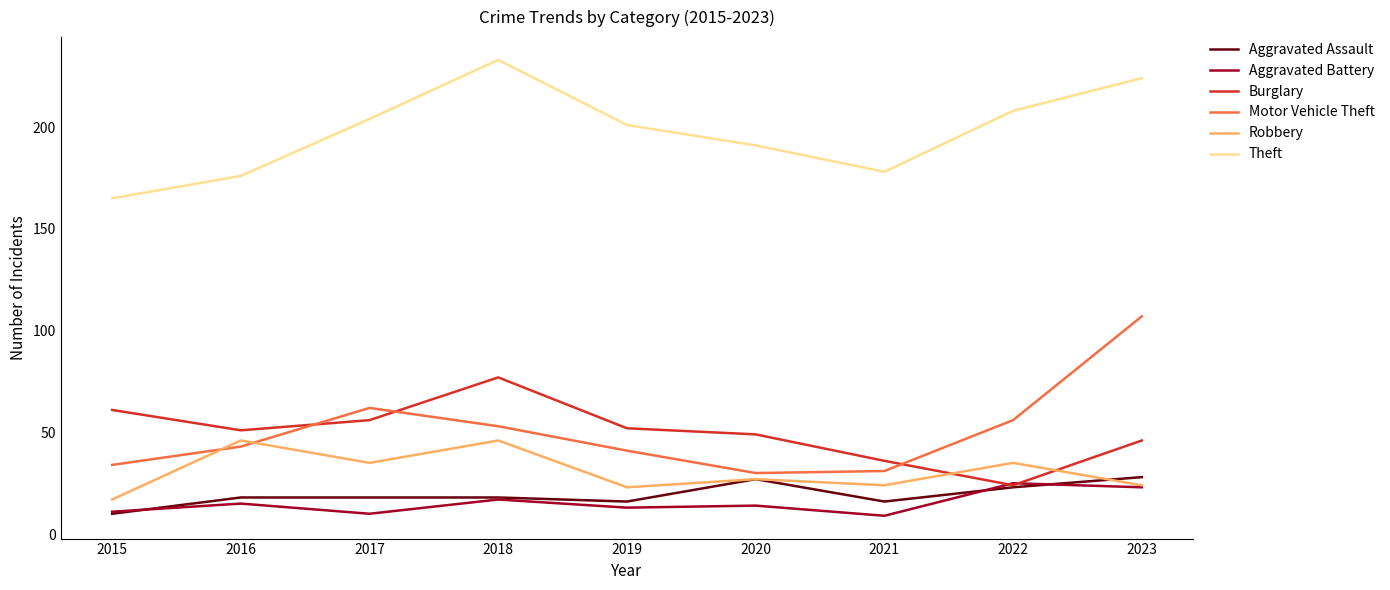

At which label does Aggravated Assault reach its minimum?

2015